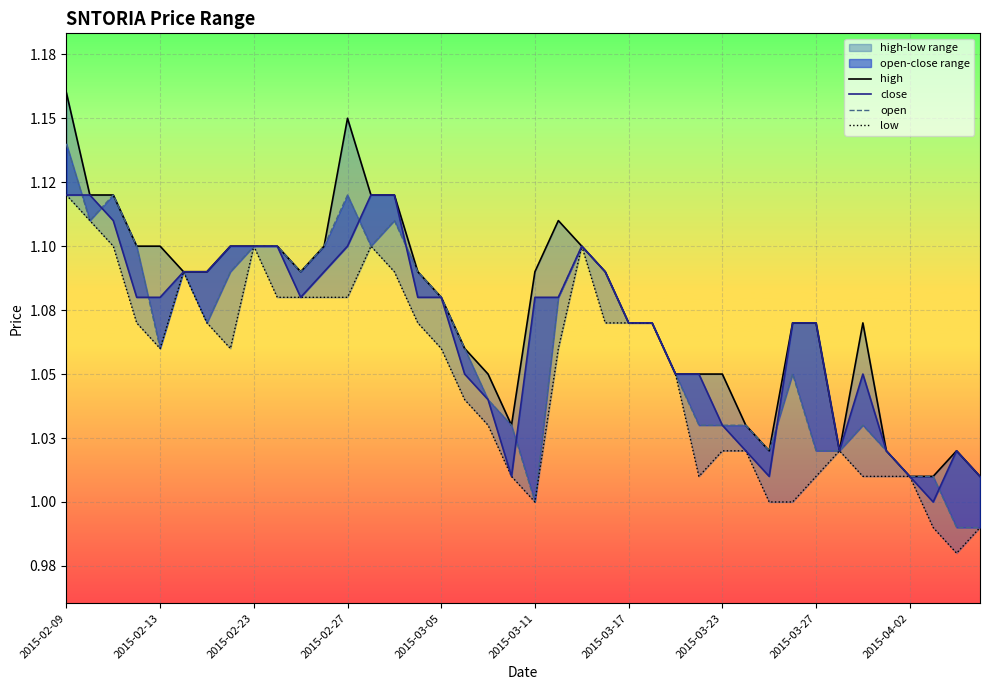

Which has a higher value, 10 or 26?

10